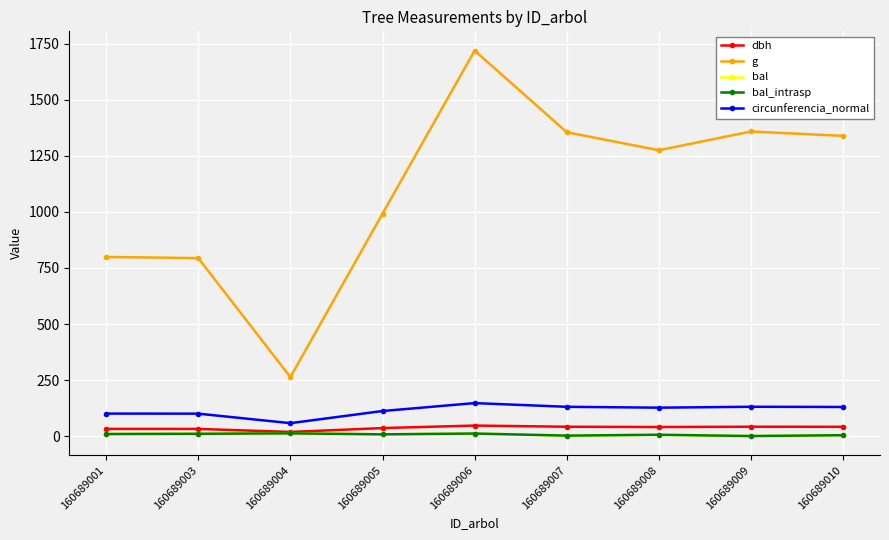

True or false: dbh and bal_intrasp cross at least once.

False